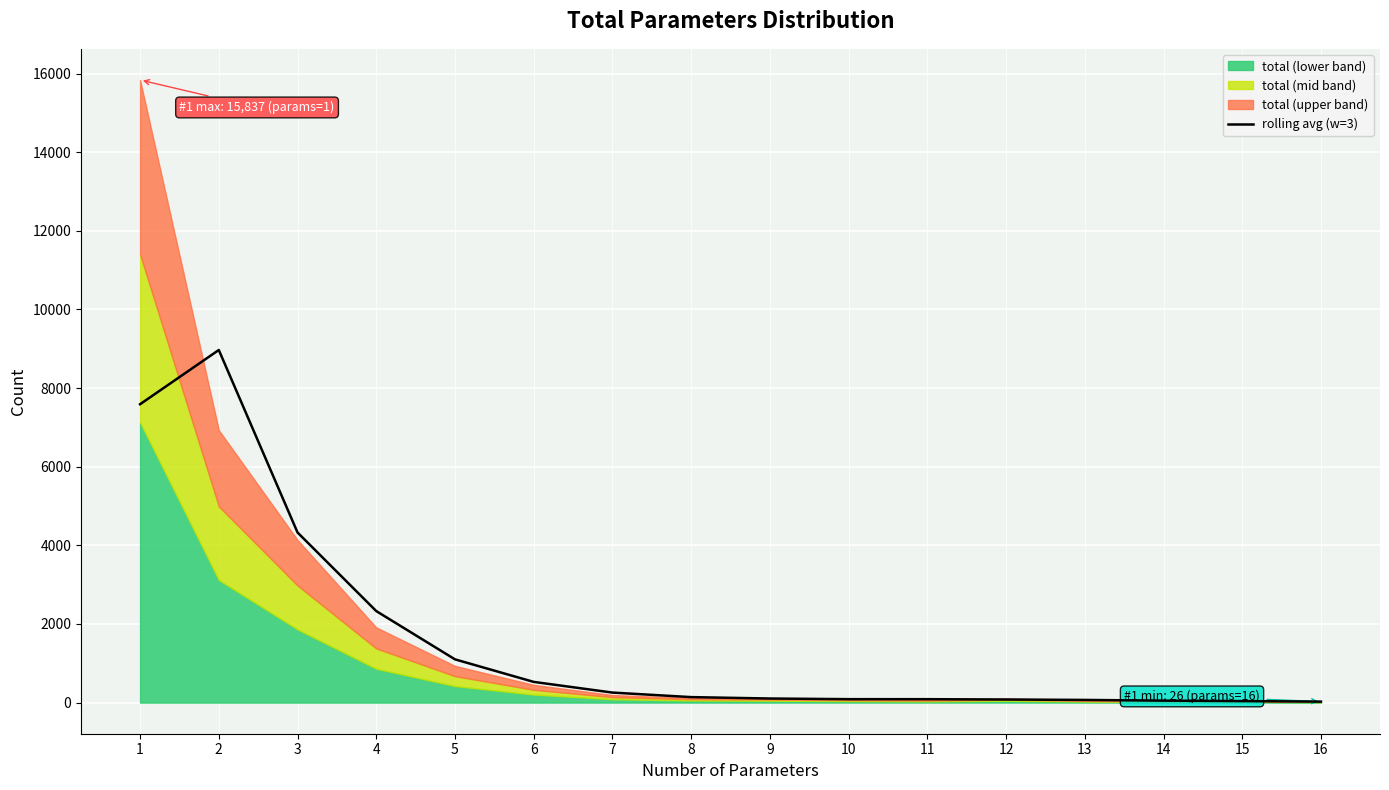

What is the maximum value for rolling avg (w=3)?

8968.3